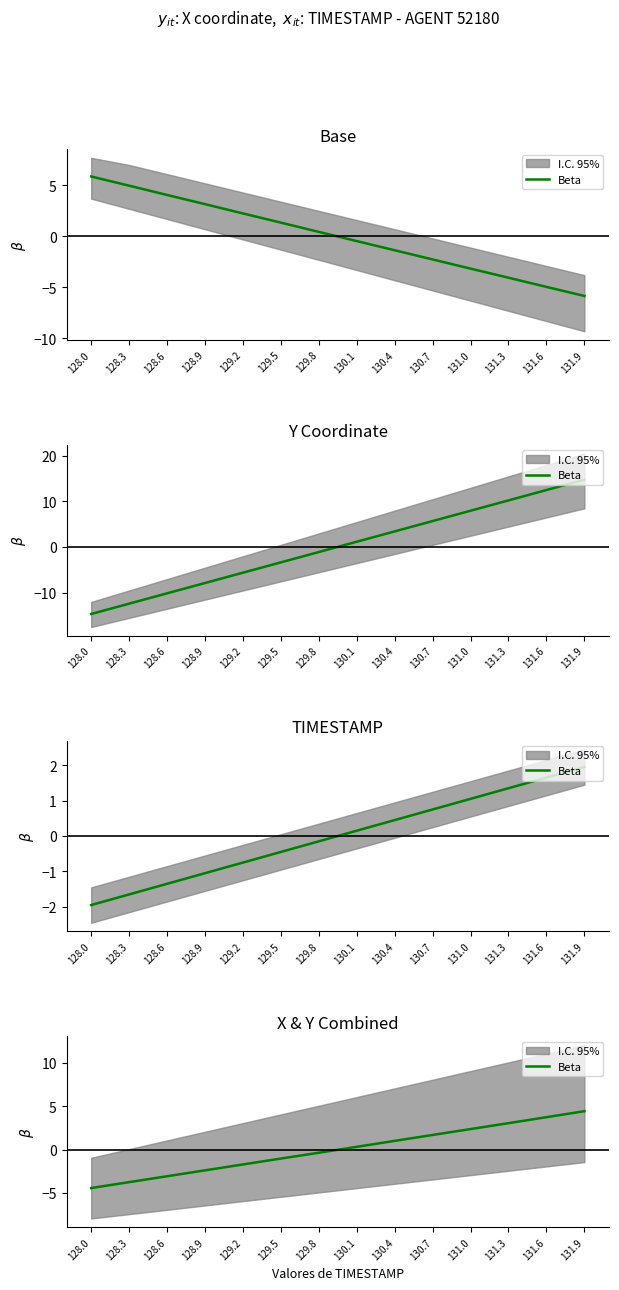

At which label does the data first exceed 0?

130.1